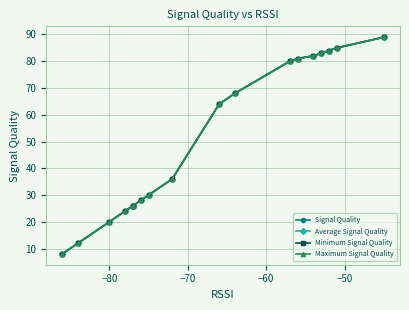

How many series are shown in this chart?

4